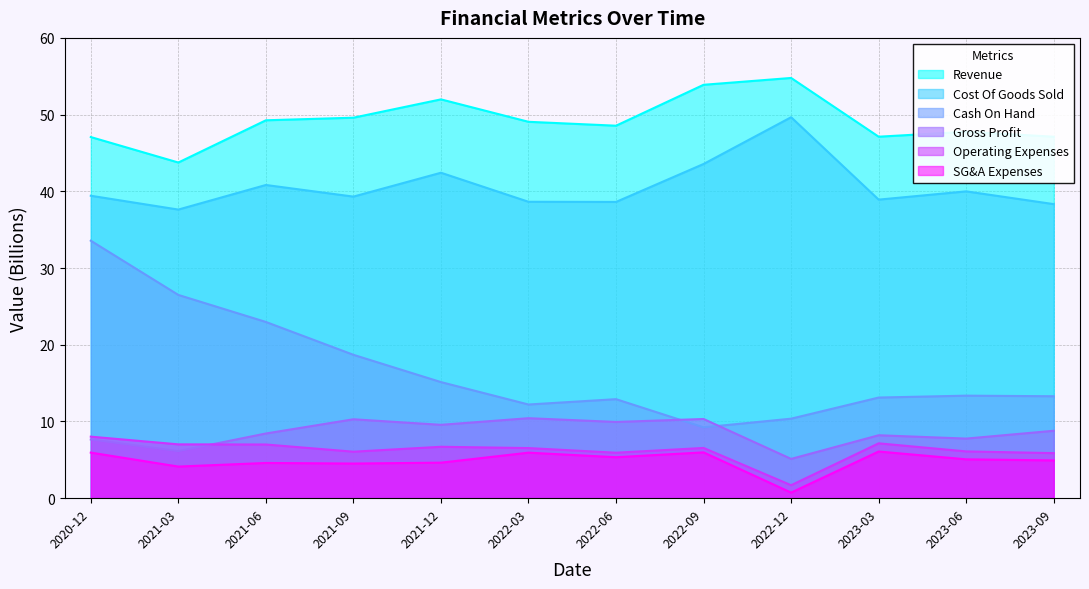

True or false: Operating Expenses and Cash On Hand cross at least once.

False